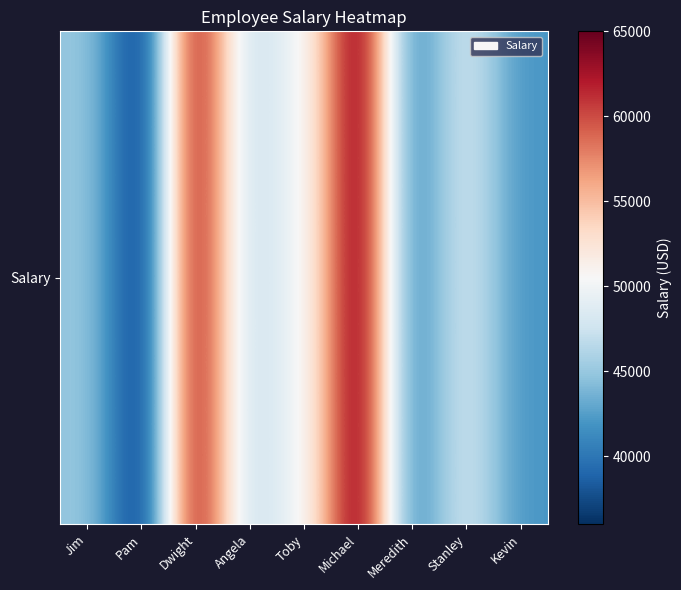

Which label corresponds to the smallest value in the chart?

Pam